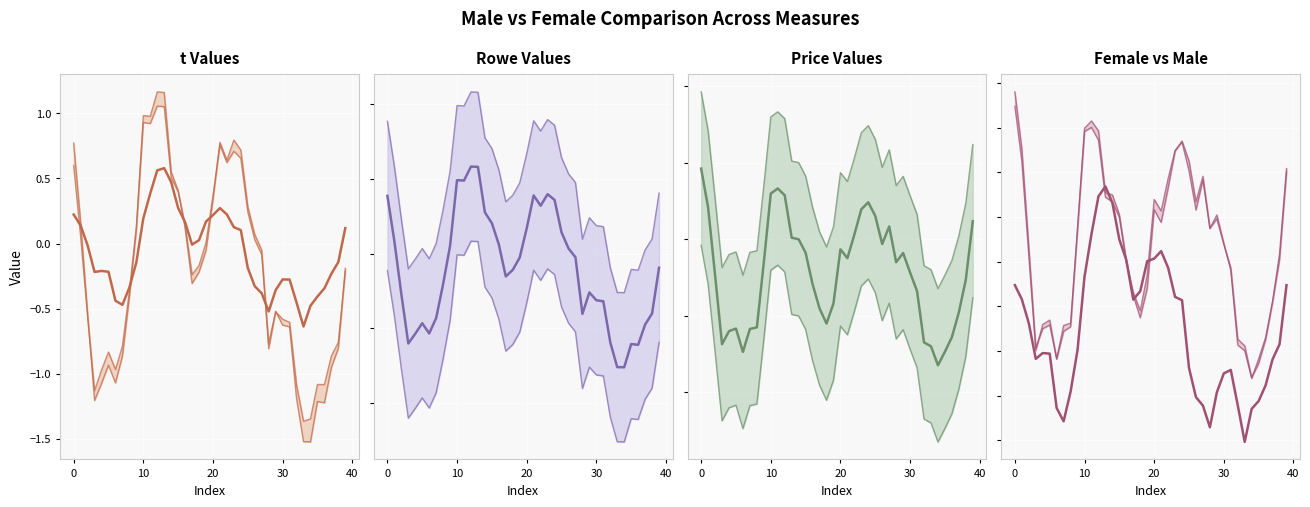

In t_male, how many points are lower than both neighbors (excluding endpoints)?

5